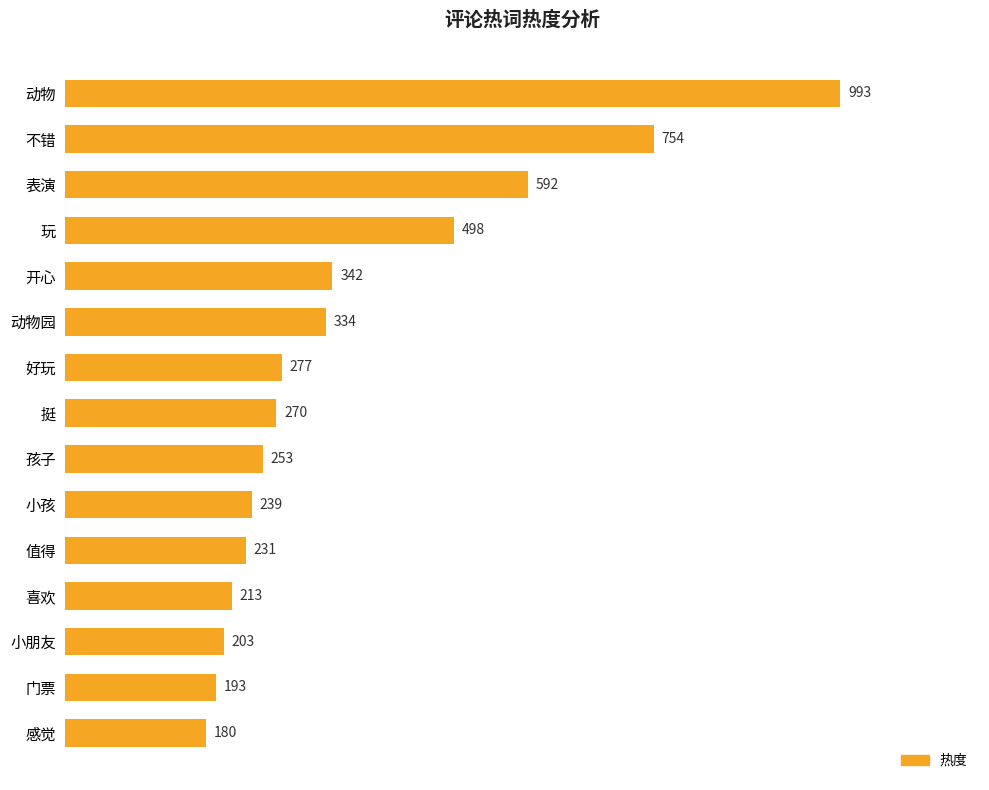

What is the minimum value shown in the chart?

180